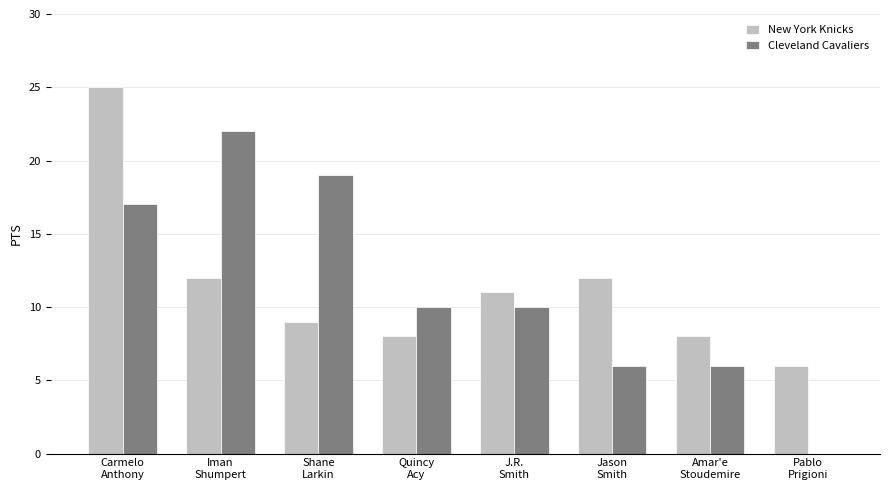

What is the sum of all New York Knicks values?

91